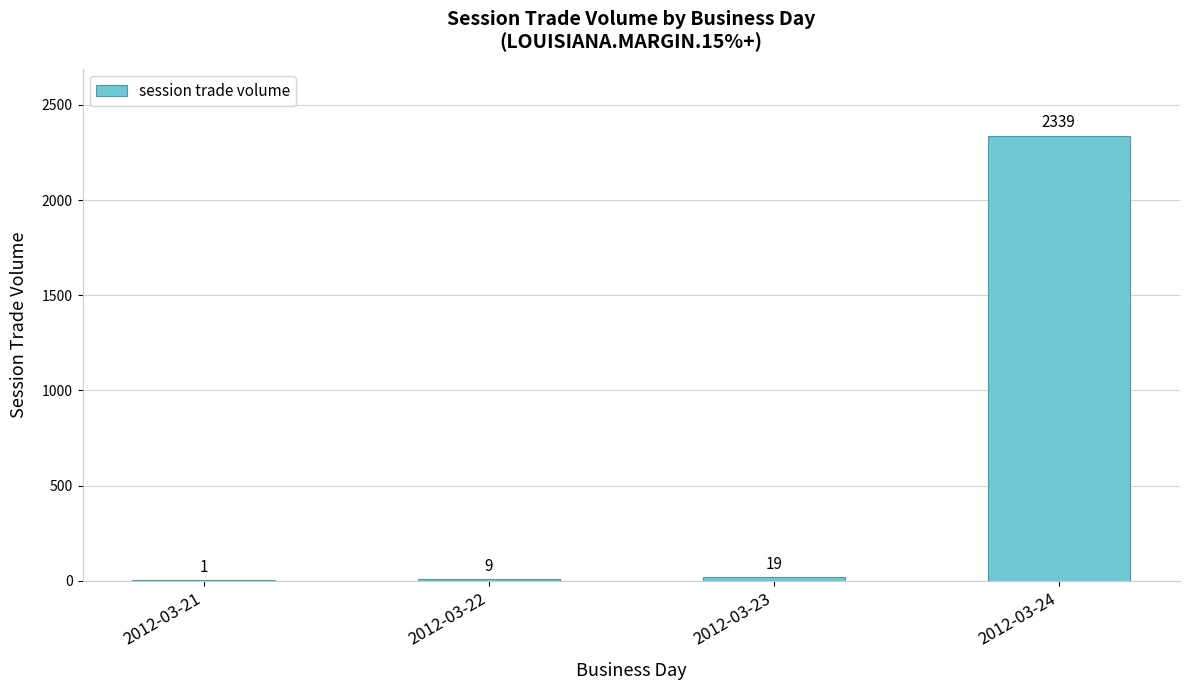

Are the bars horizontal?

No